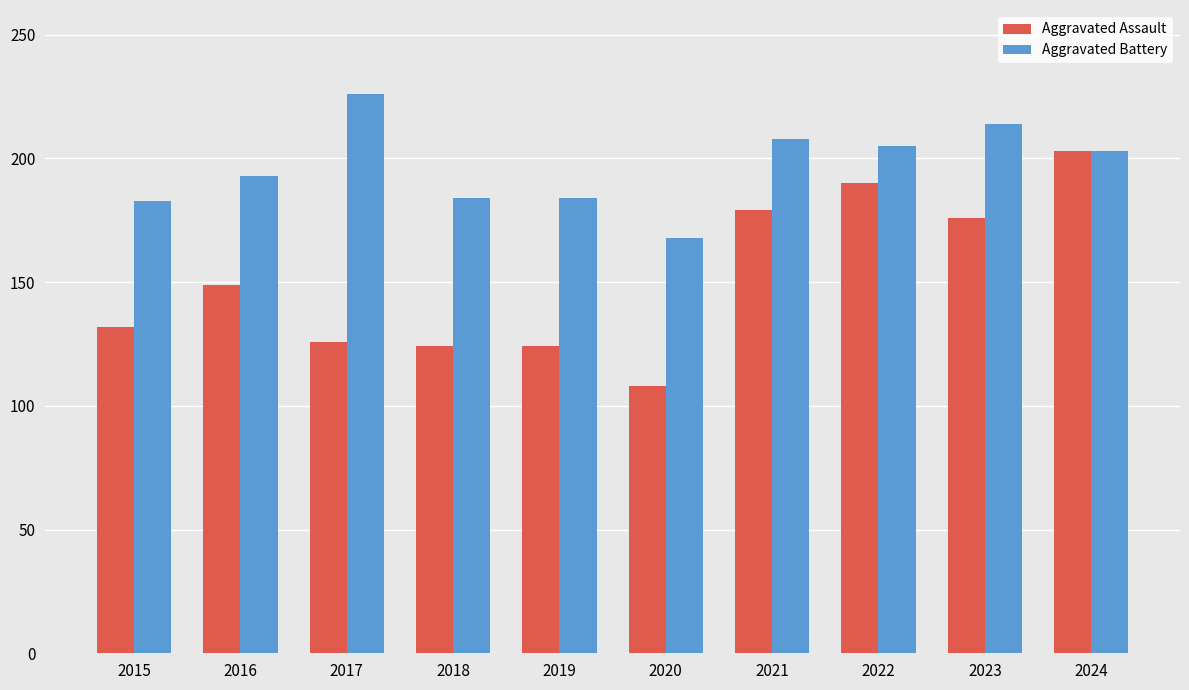

The value of Aggravated Battery at 2022 is 205. True or false?

True